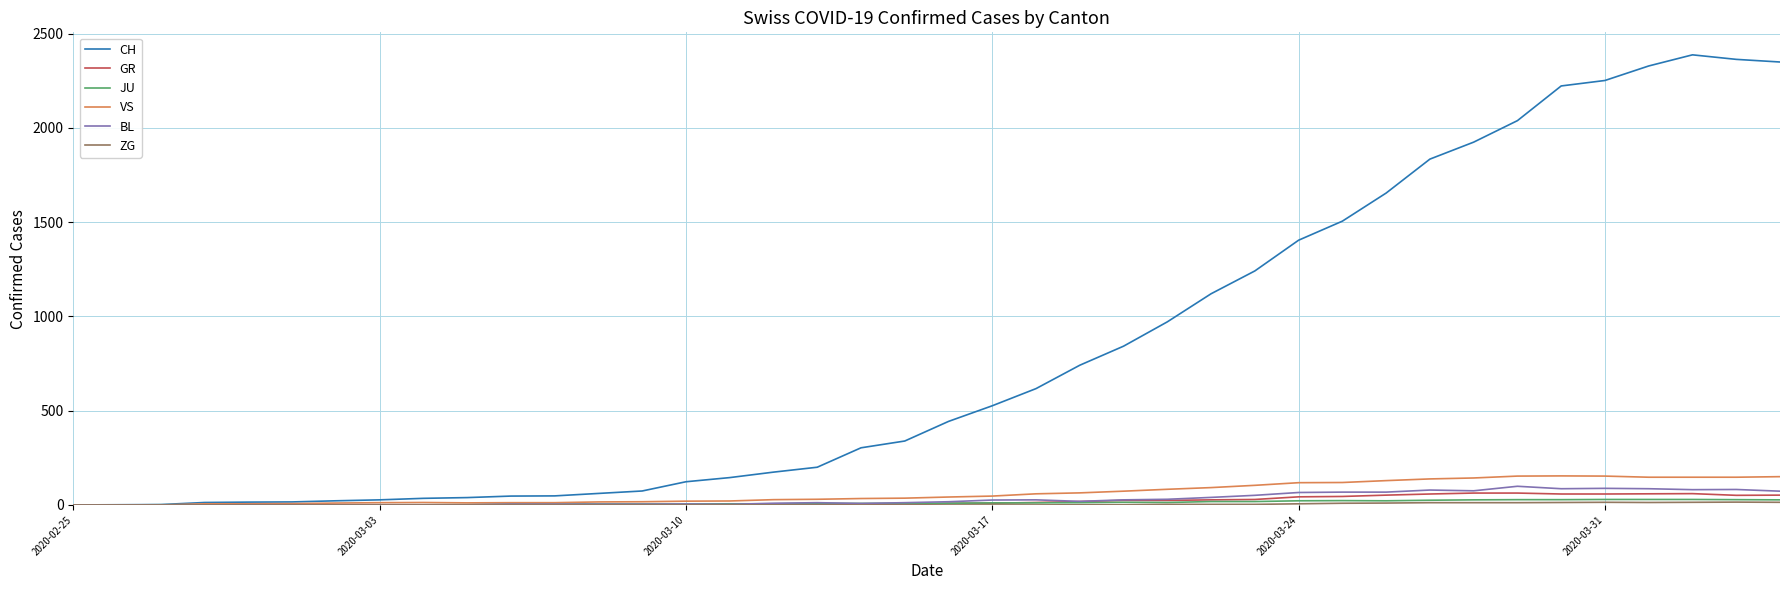

Which series has the largest range (max minus min)?

CH